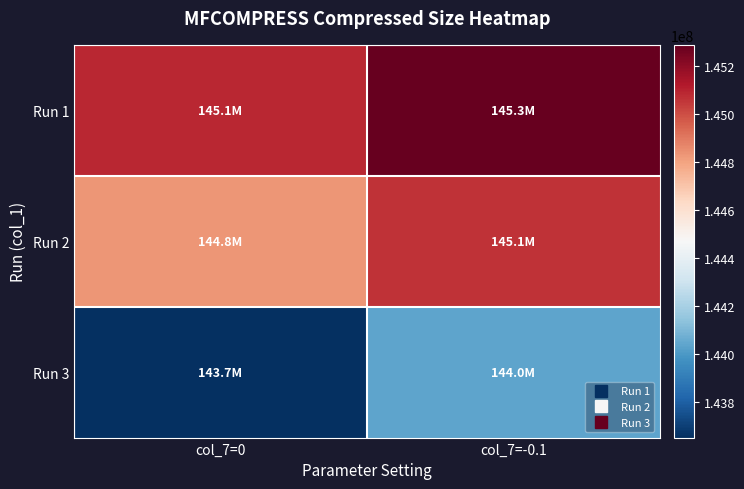

Count the number of data series in this chart.

3